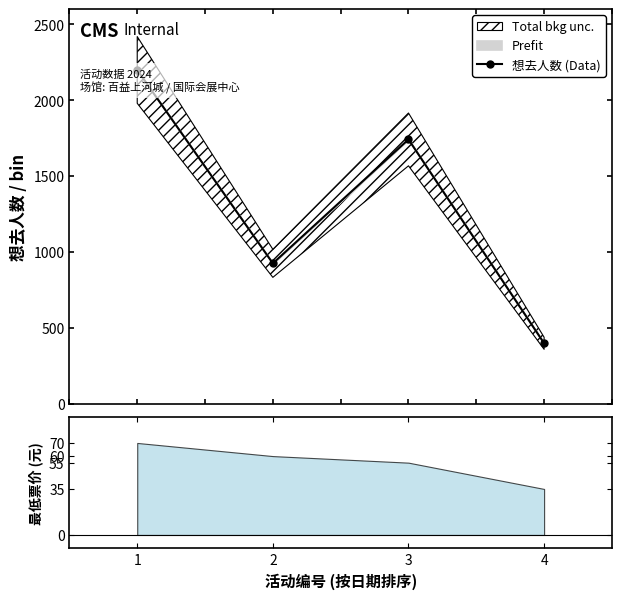

Where does the data first go above 1741?

1